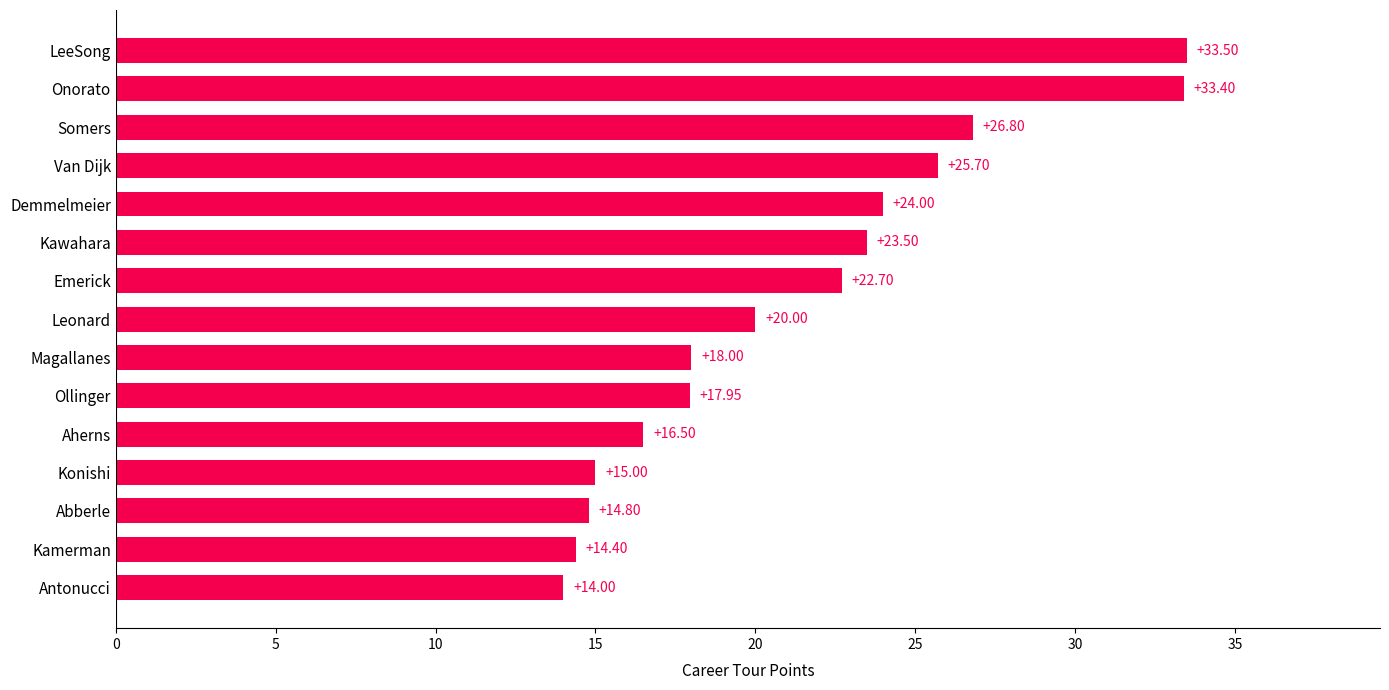

Which category has the lowest value across all series?

Antonucci